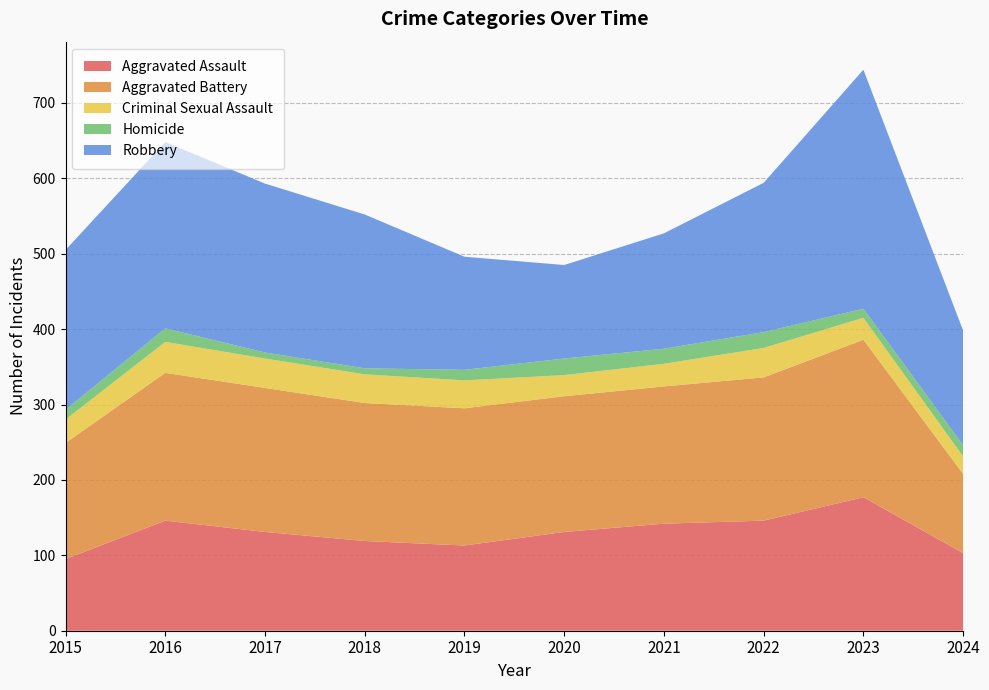

Reading left to right, extract all data points from this chart.

Aggravated Assault: 95	146	131	119	113	131	142	146	177	103
Aggravated Battery: 154	196	191	183	182	180	182	190	209	105
Criminal Sexual Assault: 31	41	39	38	37	28	30	39	29	23
Homicide: 13	18	8	8	14	22	20	21	12	15
Robbery: 212	247	224	204	150	124	153	198	317	152